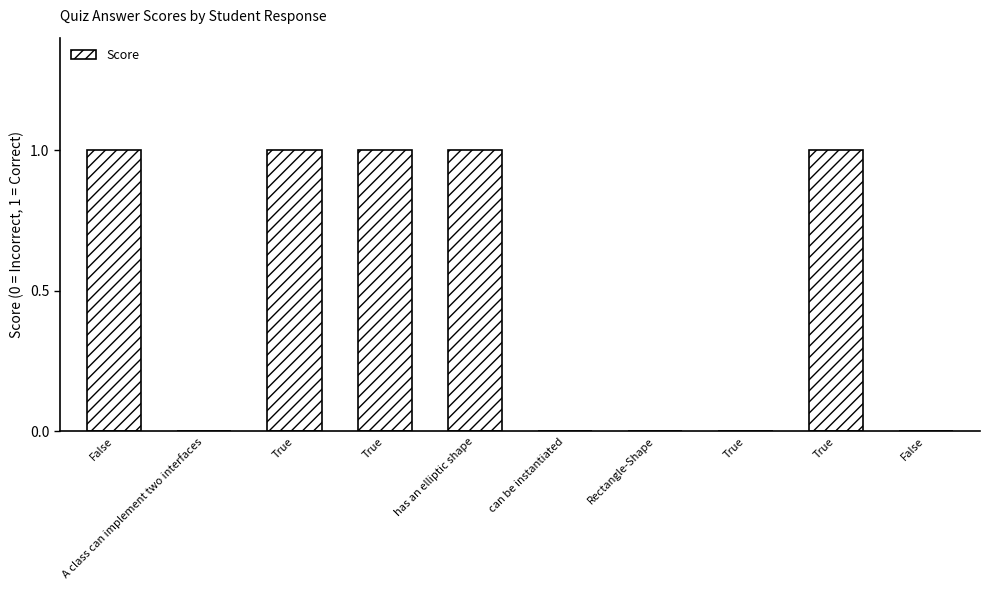

Reading left to right, what are all the values shown in this chart?

False=1	A class can implement two interfaces=0	True=1	True=1	has an elliptic shape=1	can be instantiated=0	Rectangle-Shape=0	True=0	True=1	False=0